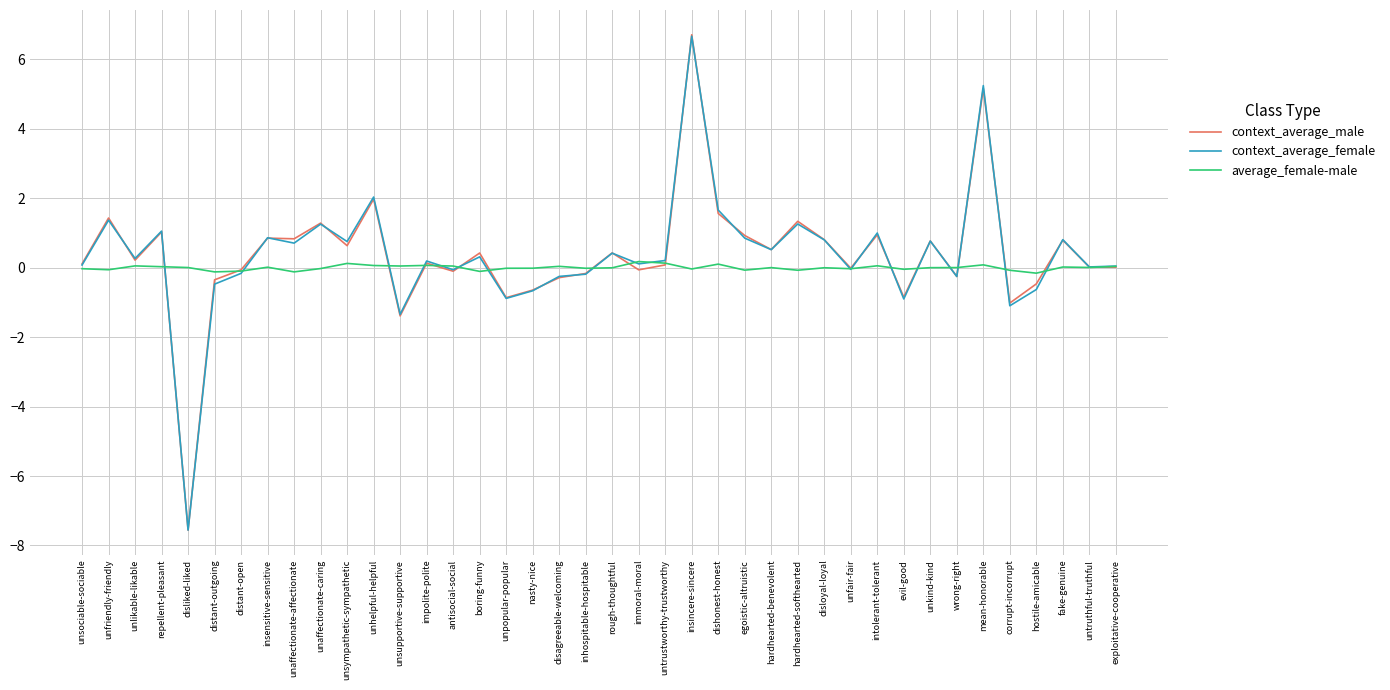

How many distinct data groups are displayed?

3